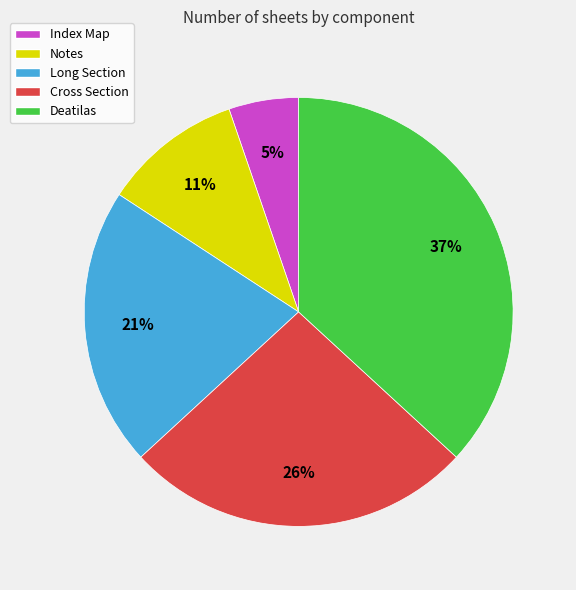

Between Notes and Cross Section, which is larger?

Cross Section